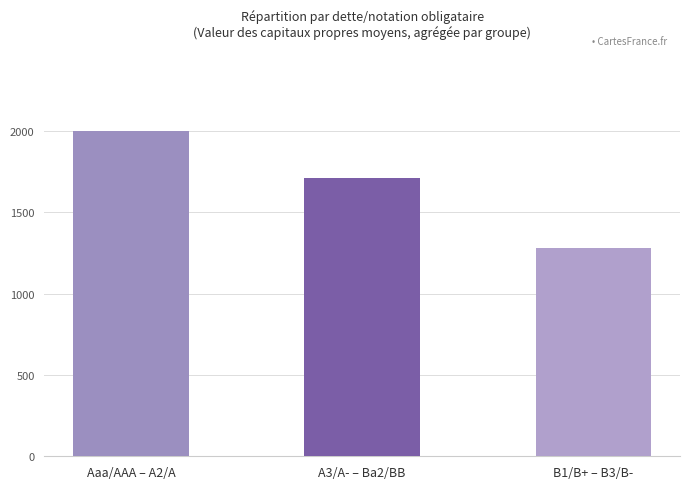

Between A3/A- – Ba2/BB and Aaa/AAA – A2/A, which is larger?

Aaa/AAA – A2/A